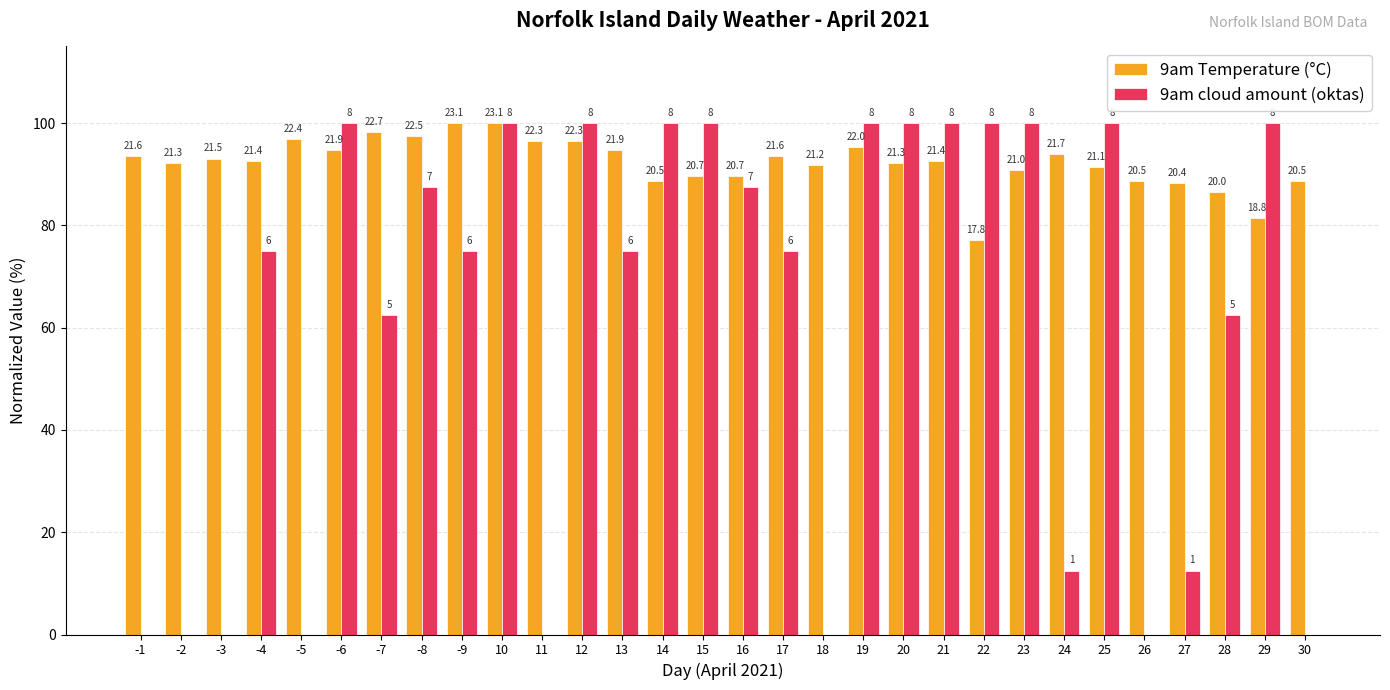

How many groups of bars are there?

30